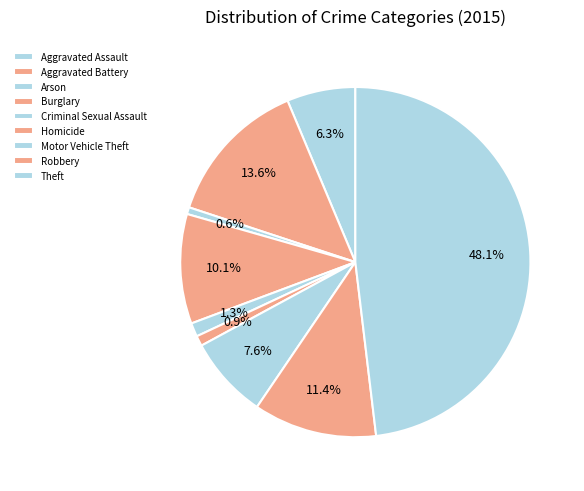

Rank the categories by value from lowest to highest.

Arson, Homicide, Criminal Sexual Assault, Aggravated Assault, Motor Vehicle Theft, Burglary, Robbery, Aggravated Battery, Theft